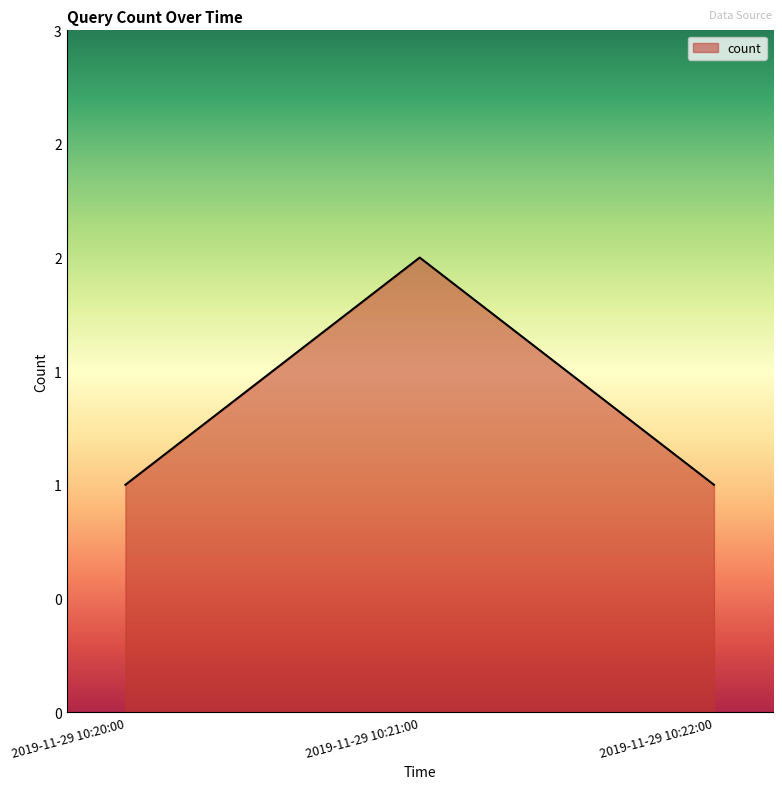

List the labels in order of value, smallest first.

2019-11-29 10:20:00, 2019-11-29 10:22:00, 2019-11-29 10:21:00